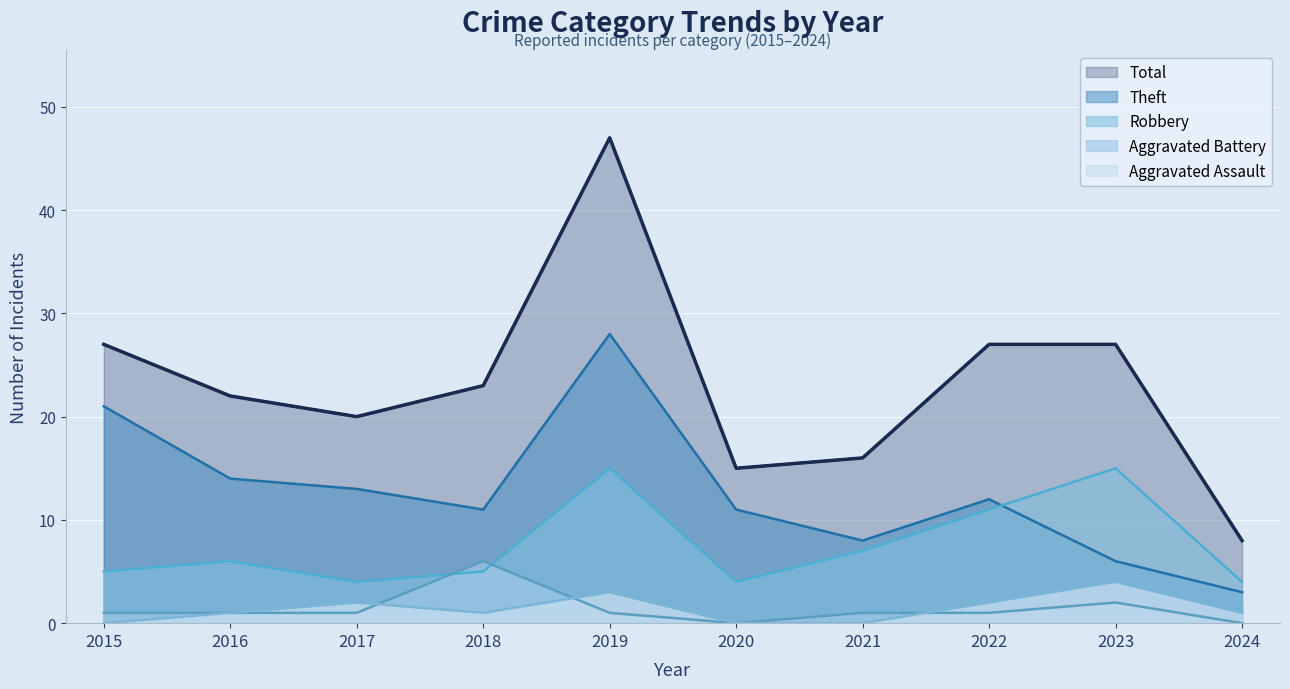

Rank the categories by Robbery value from highest to lowest.

2019, 2023, 2022, 2021, 2016, 2015, 2018, 2017, 2020, 2024